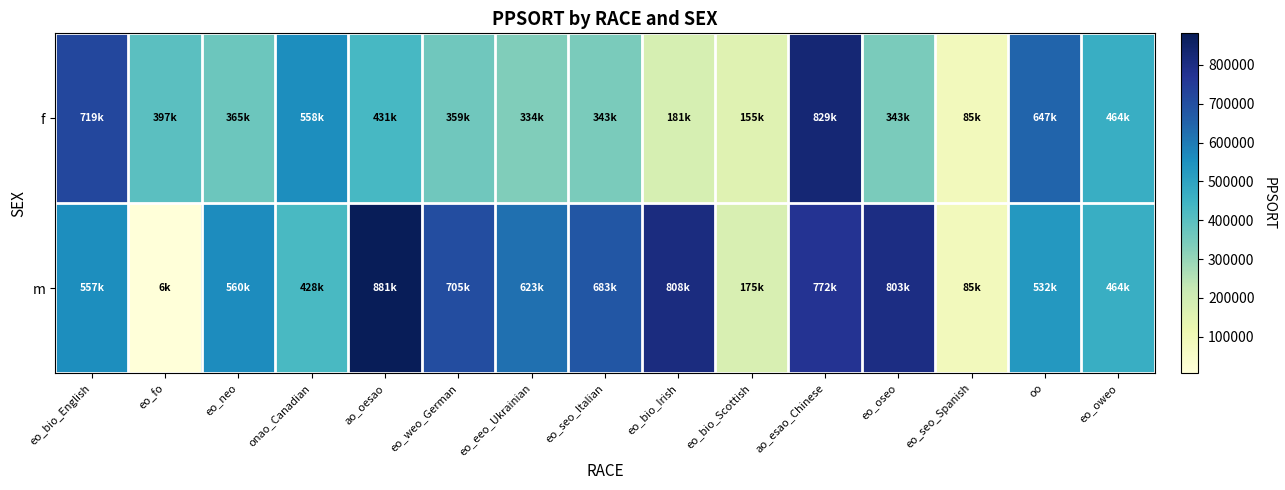

How many categories are shown in the chart?

15